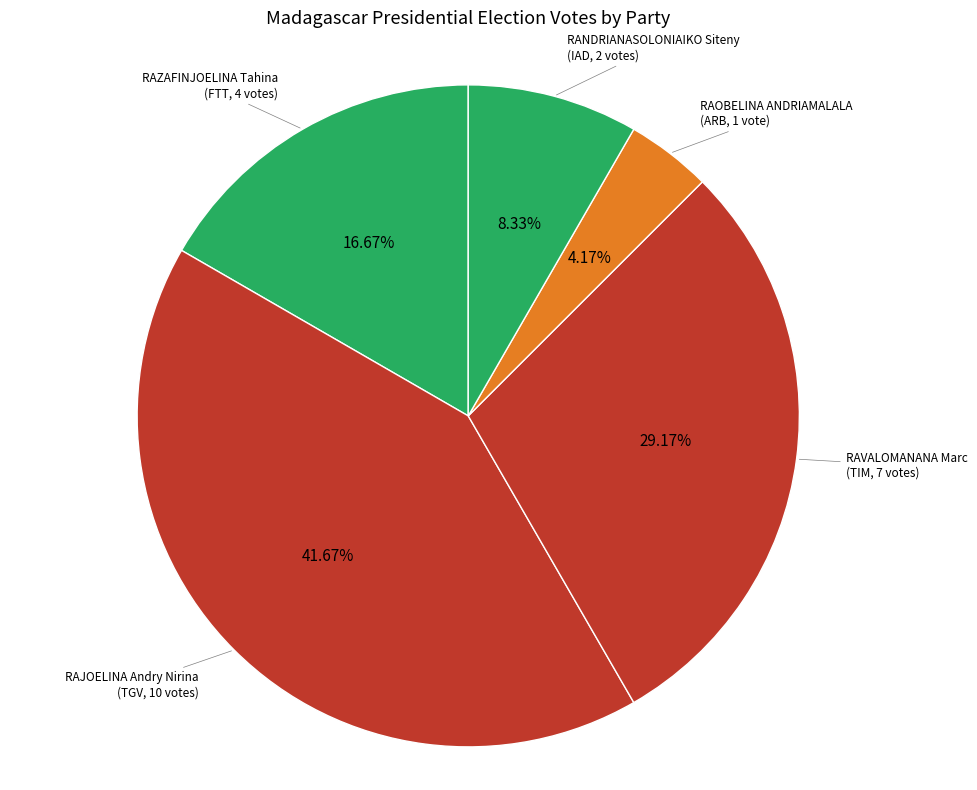

How many slices are in this pie chart?

5